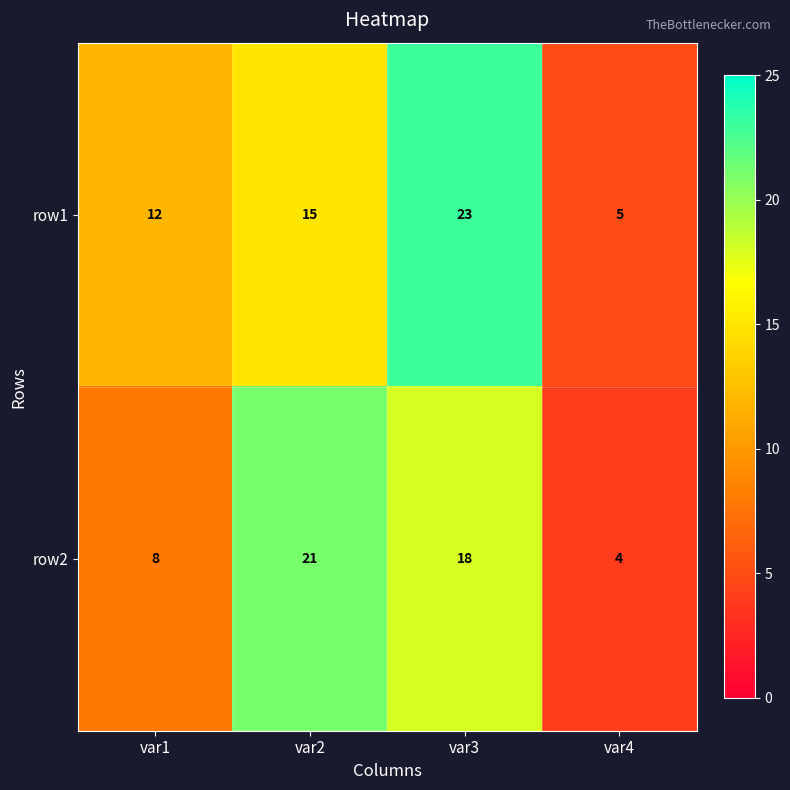

What is the sum of all row2 values?

51